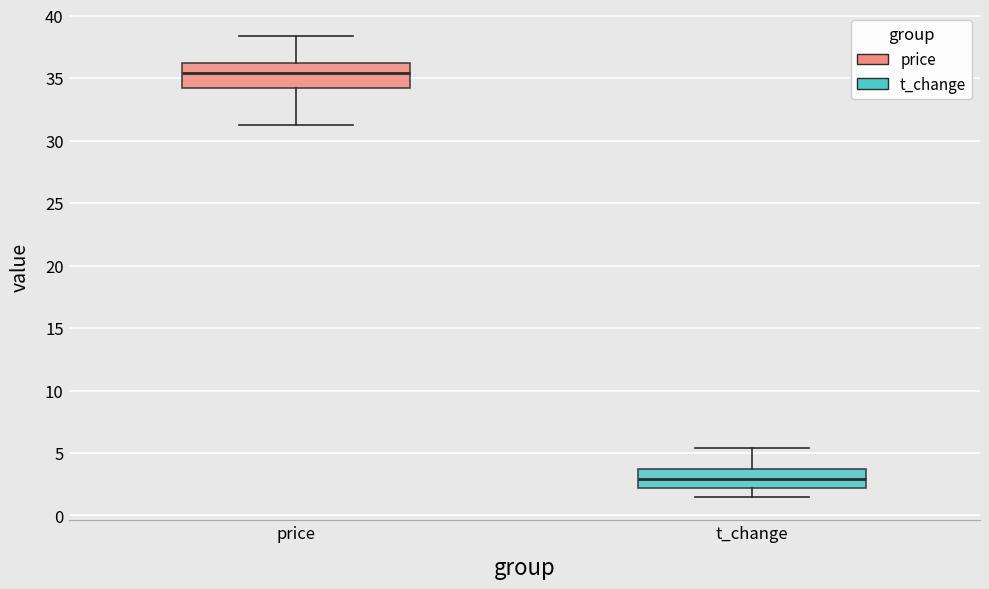

Which box is the tallest, from its lower edge to its upper edge?

price